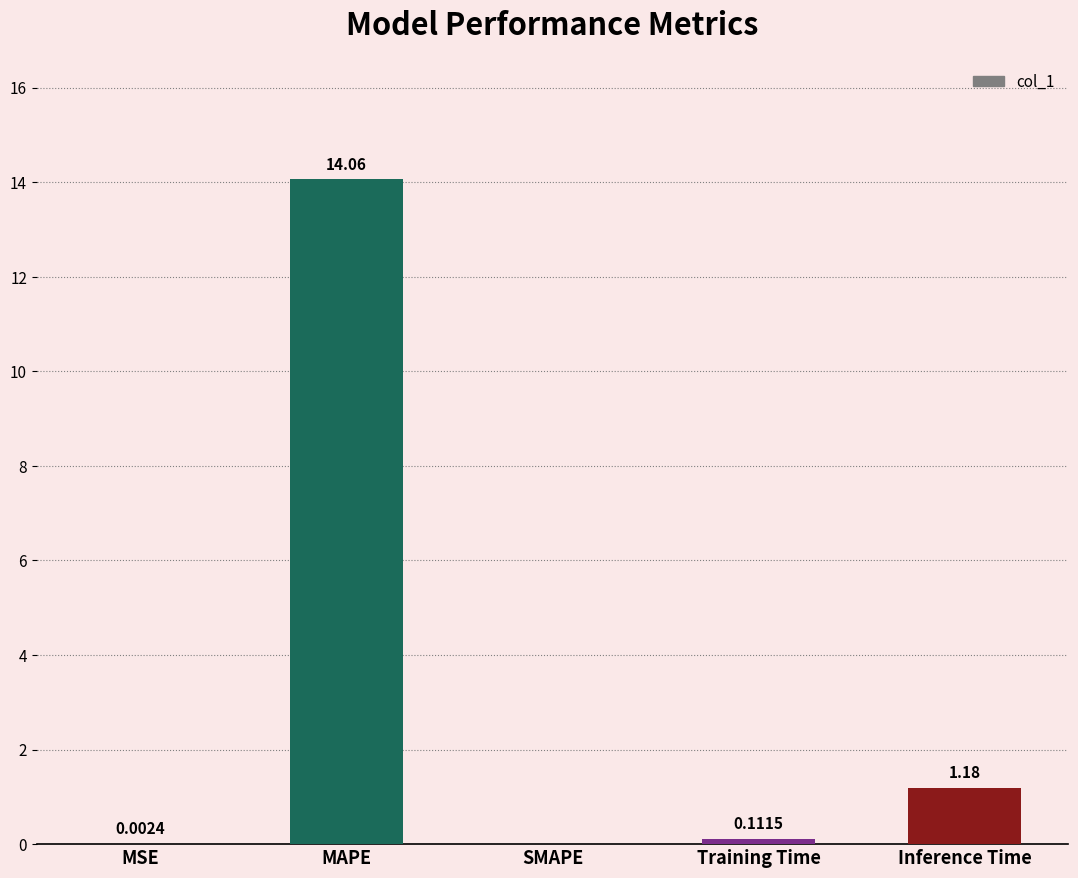

What is the sum of the values at Inference Time and Training Time?

1.3